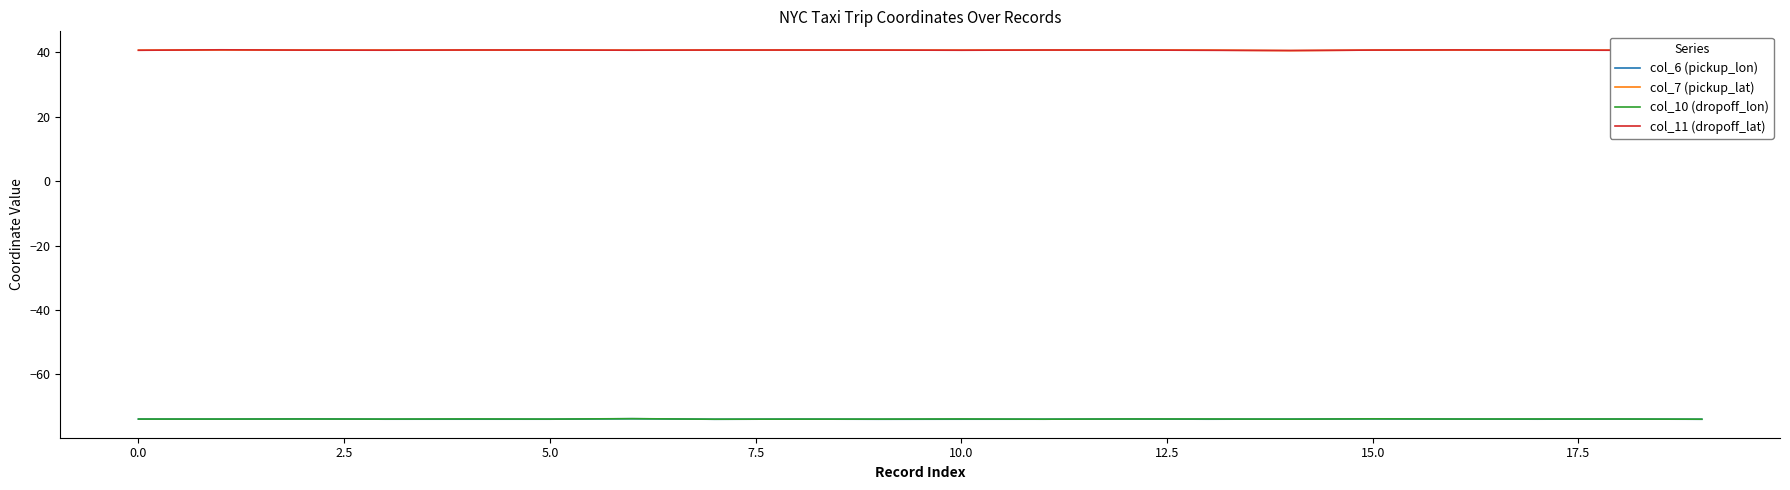

What is the maximum value for col_10 (dropoff_lon)?

-73.8